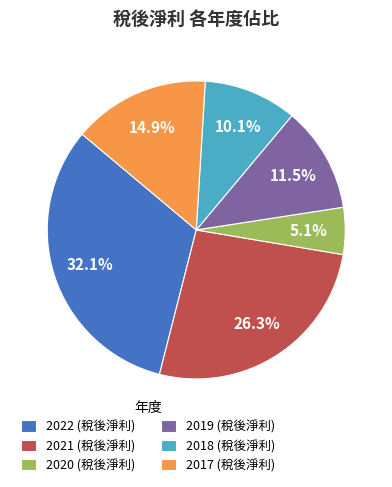

Count the number of slices in the pie.

6